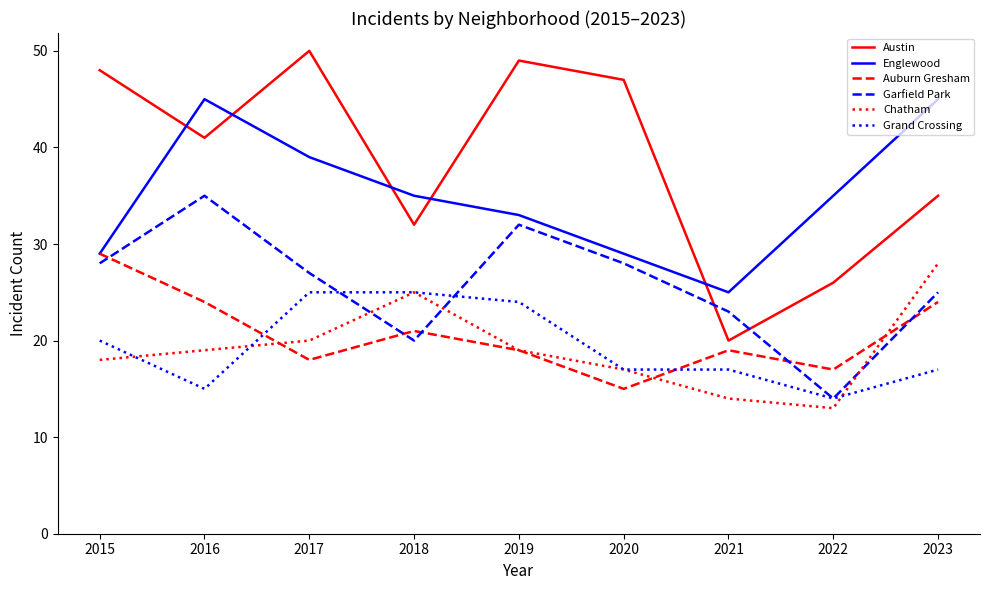

What is the sum of all Garfield Park values?

232